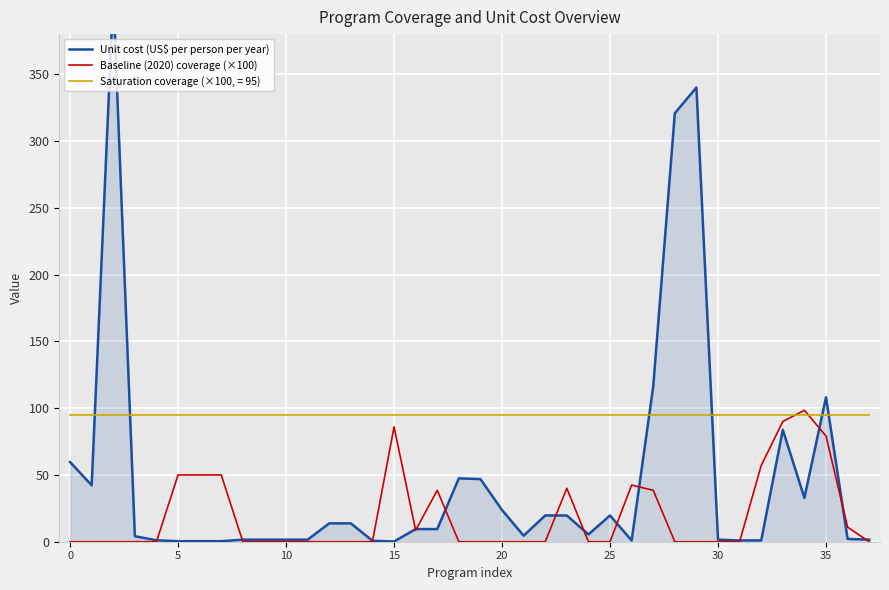

What is the highest value of the Baseline (2020) coverage (×100) series?

98.4